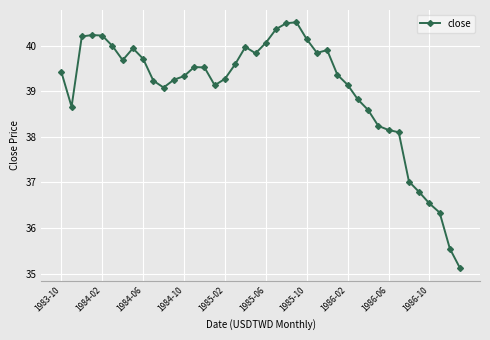

How many lines are shown in the chart?

1